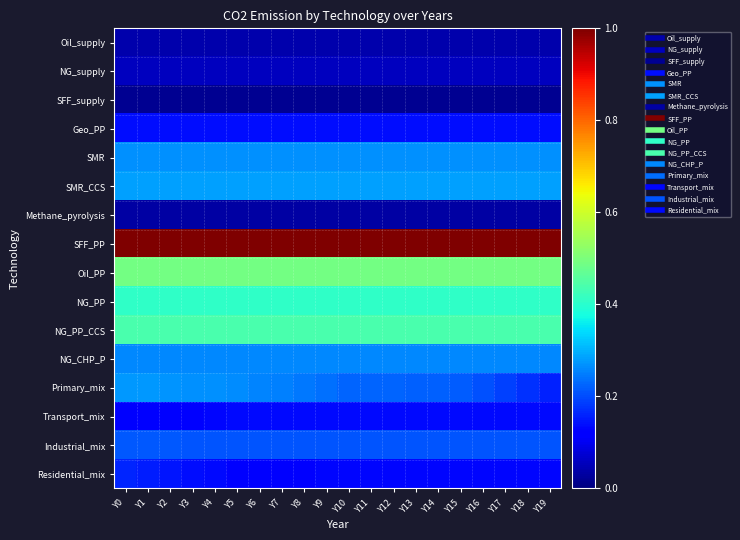

Which series has the largest total across all categories?

SFF_PP